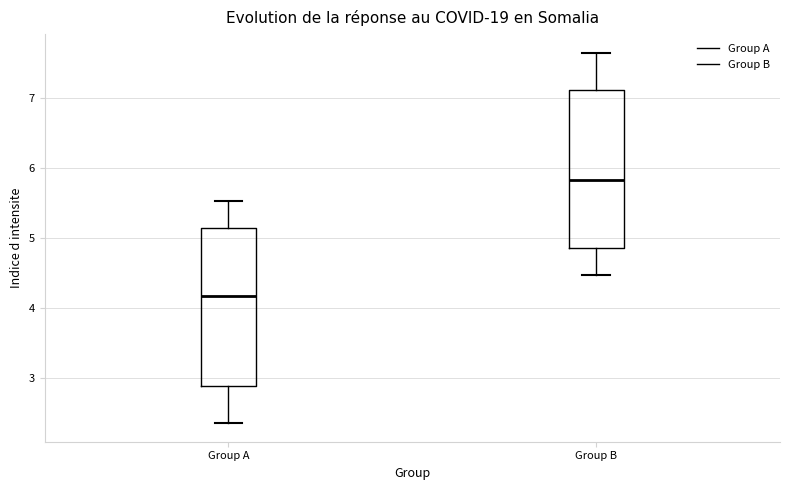

Reading left to right, read every box against the y-axis: the position of its median line, the range the box covers, and the ends of its whiskers. The values are not printed on the chart, so give them approximately, as read against the axis.

Group A: median 4.2, box 2.9 to 5.1, whiskers 2.4 to 5.5
Group B: median 5.8, box 4.9 to 7.1, whiskers 4.5 to 7.6